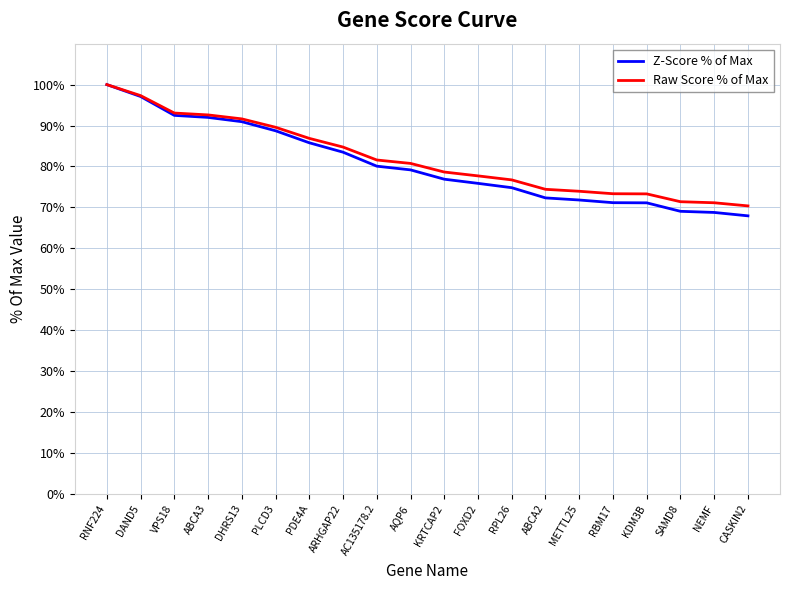

What is the total value across all series at RNF224?

200.0